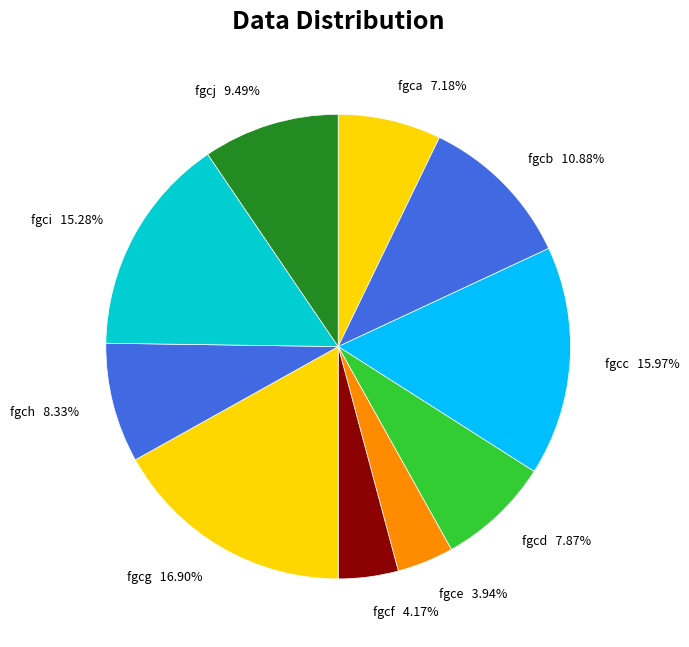

What portion of the pie excludes fgcc?

84.0%